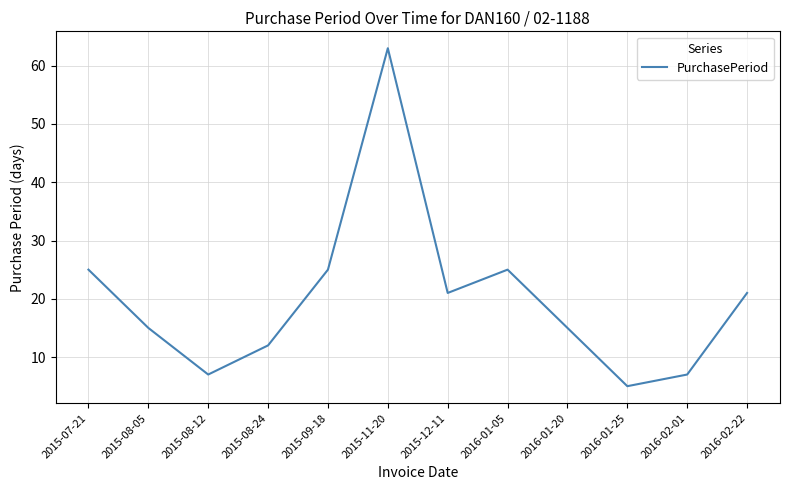

The value at 2016-02-01 is 11. True or false?

False